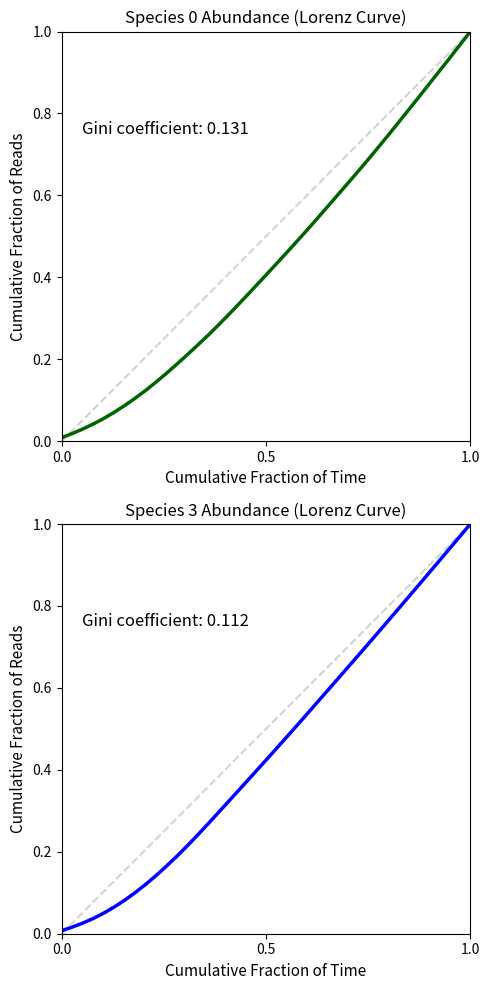

Rank the series by their average value, from lowest to highest.

species_0, species_3